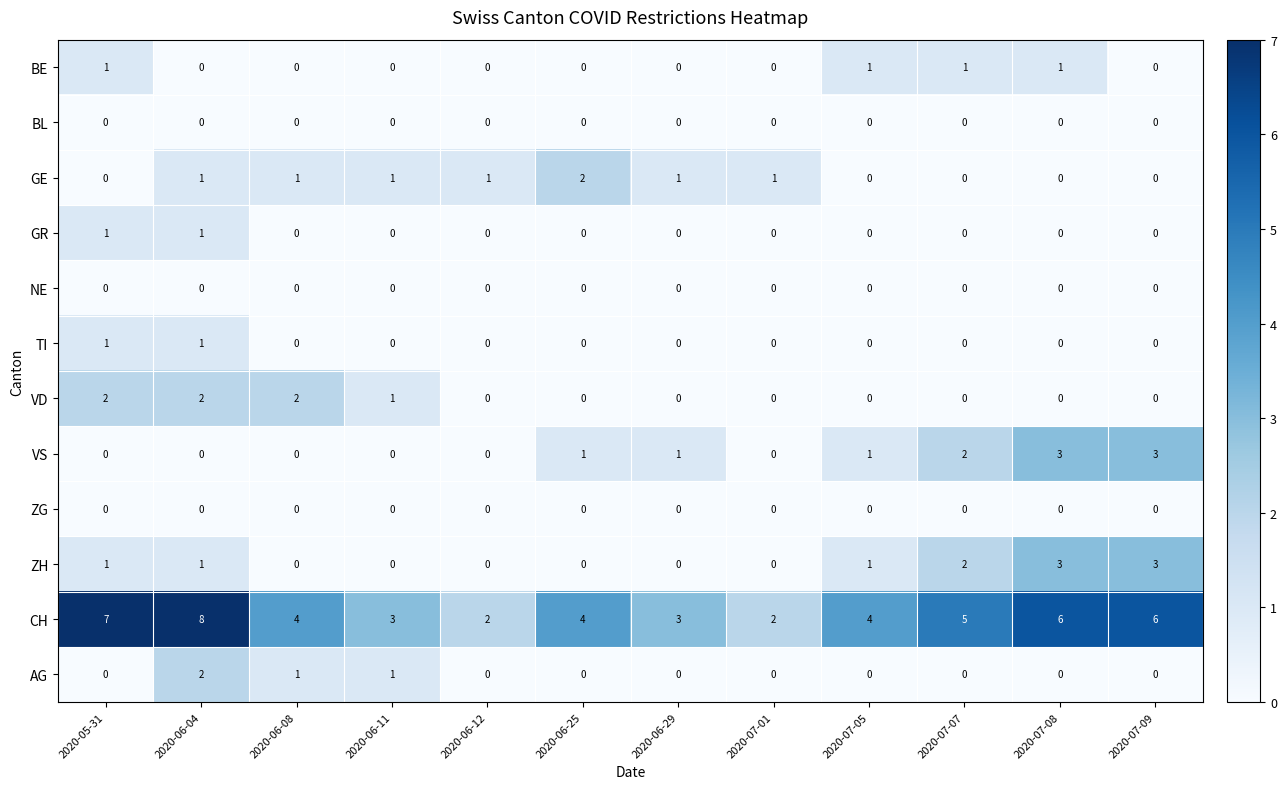

Is it true that VD equals 0 at 2020-07-01?

True